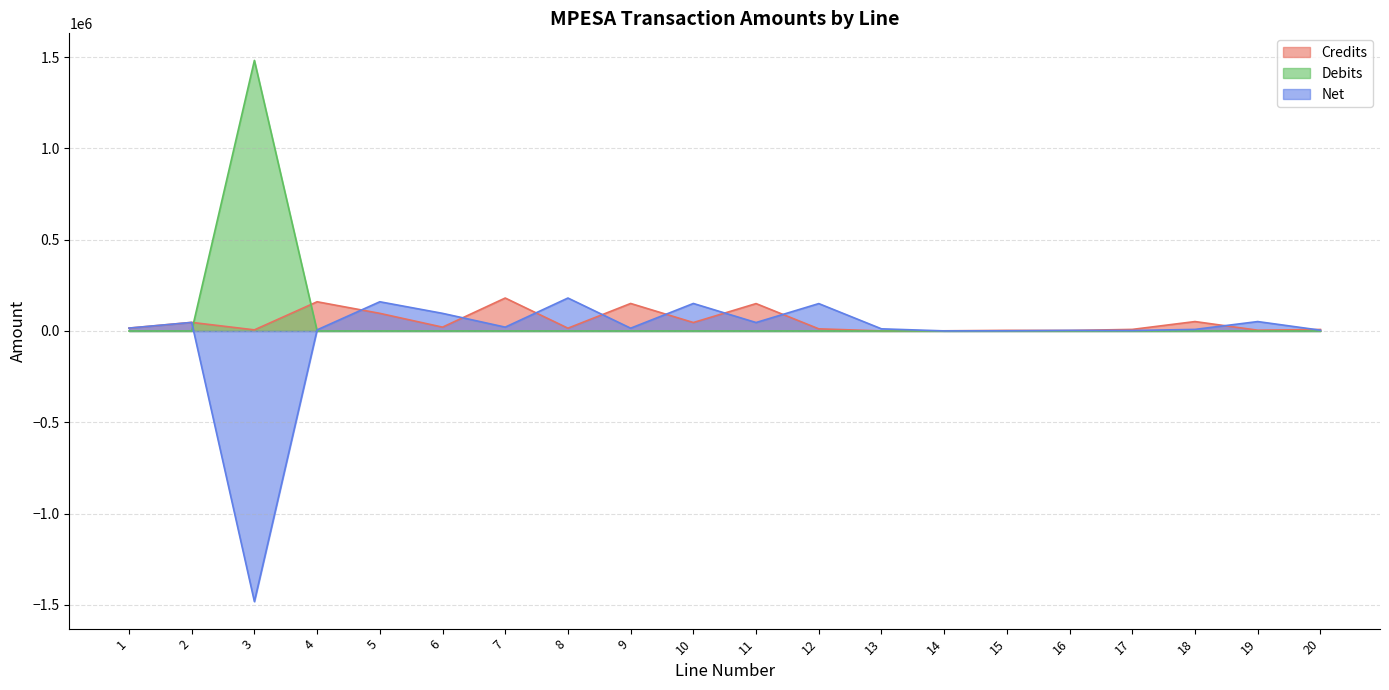

At how many categories does at least one series exceed 1284720?

1